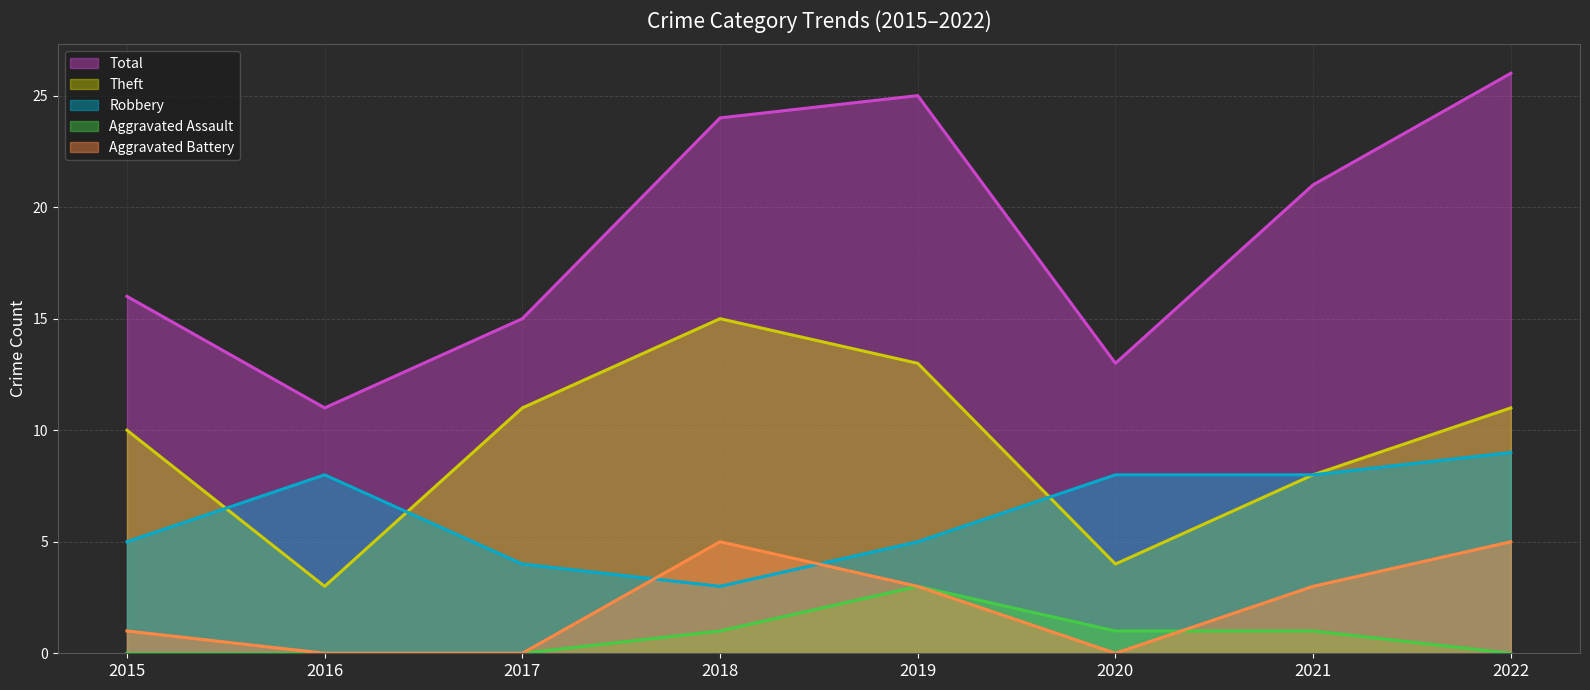

True or false: Robbery (line) has a value of 9 at 2022.

True